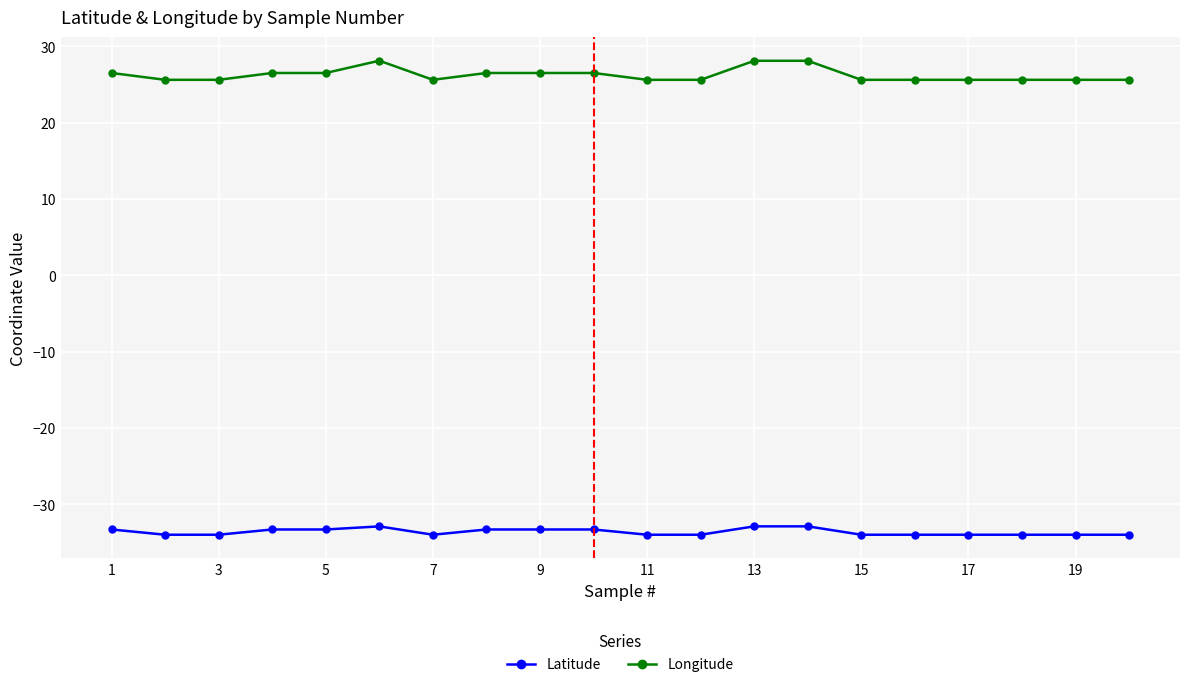

Which series has the largest total across all categories?

Longitude